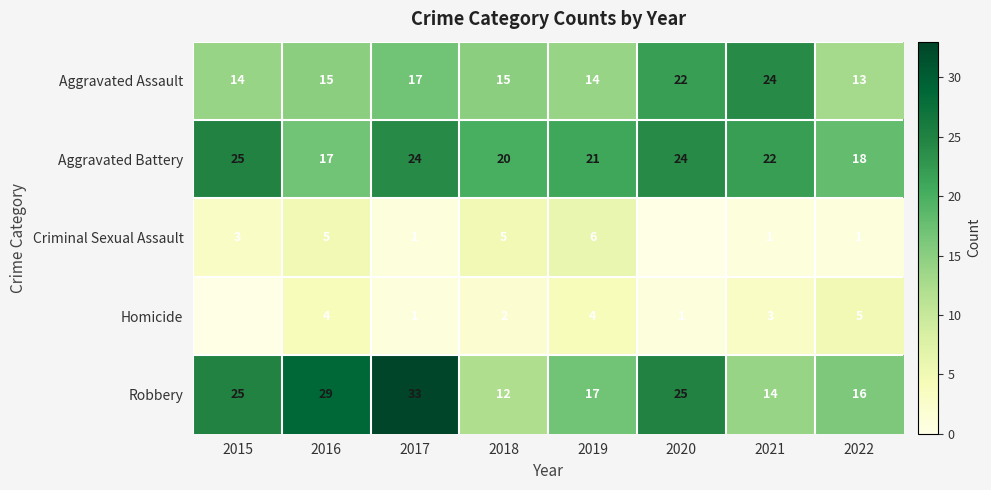

What is the sum of the Robbery values at 2015 and 2019?

42